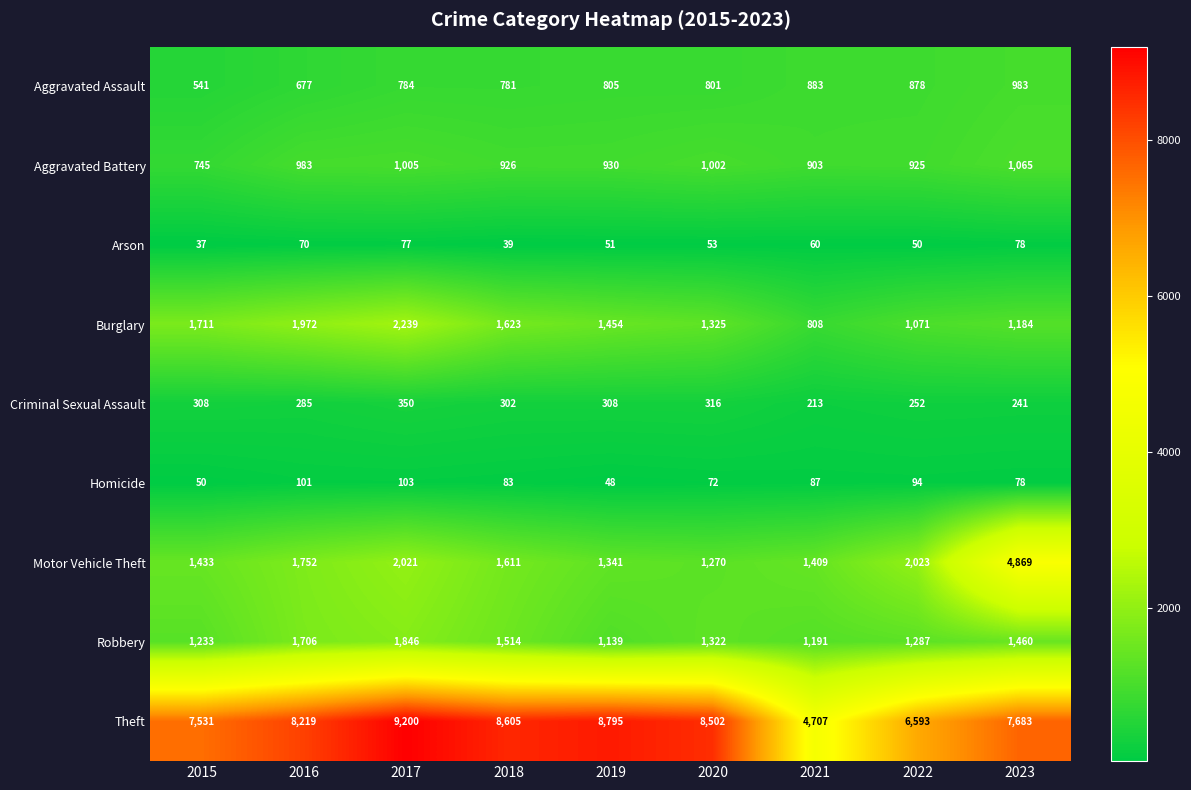

How many categories are shown in the chart?

9